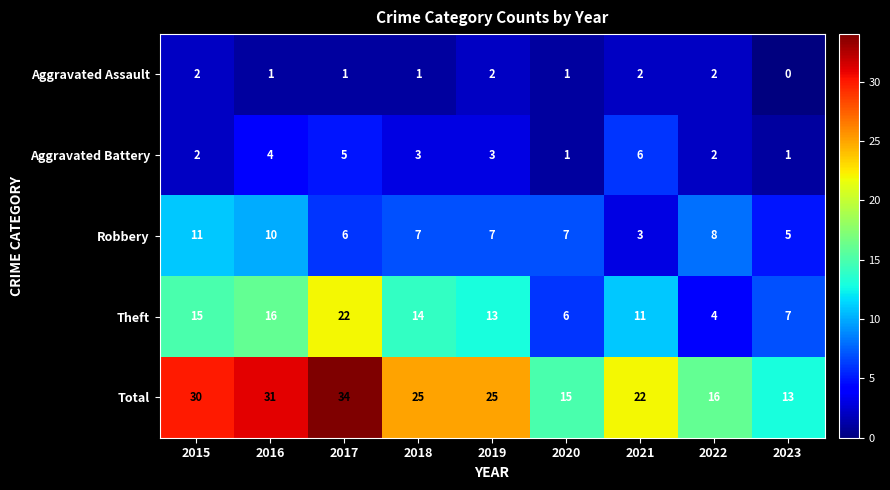

Read the Theft value at 2019, to the nearest 10.

10